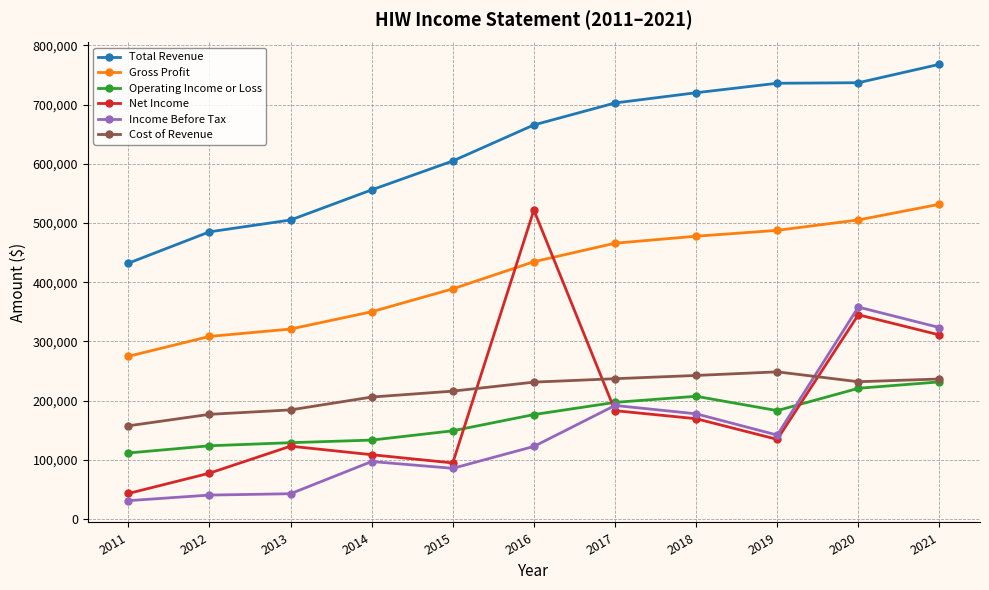

True or false: Gross Profit has more than 2 interior local peaks.

False